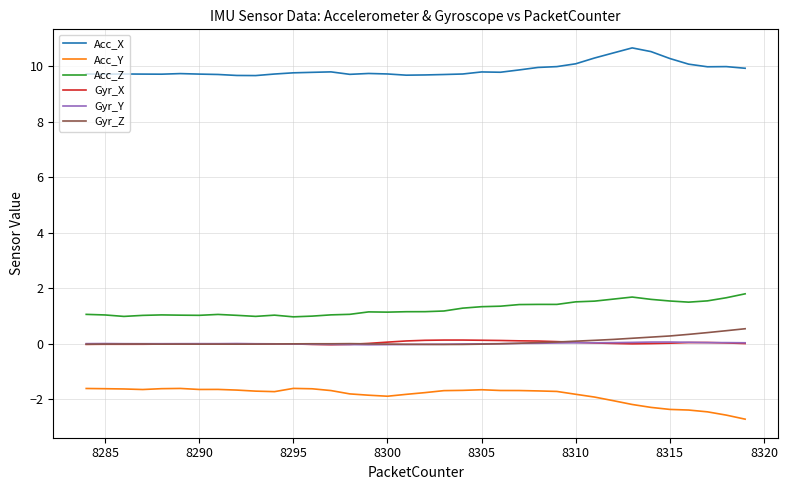

How many lines are shown in the chart?

6